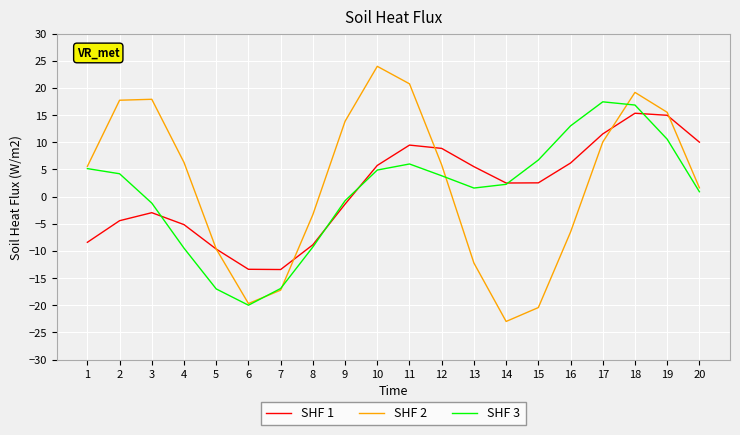

How many positive values does the SHF 1 series have?

11